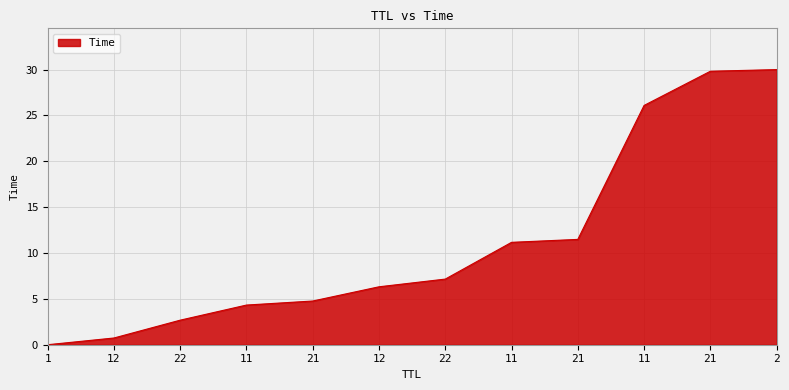

What is the average value?

11.2